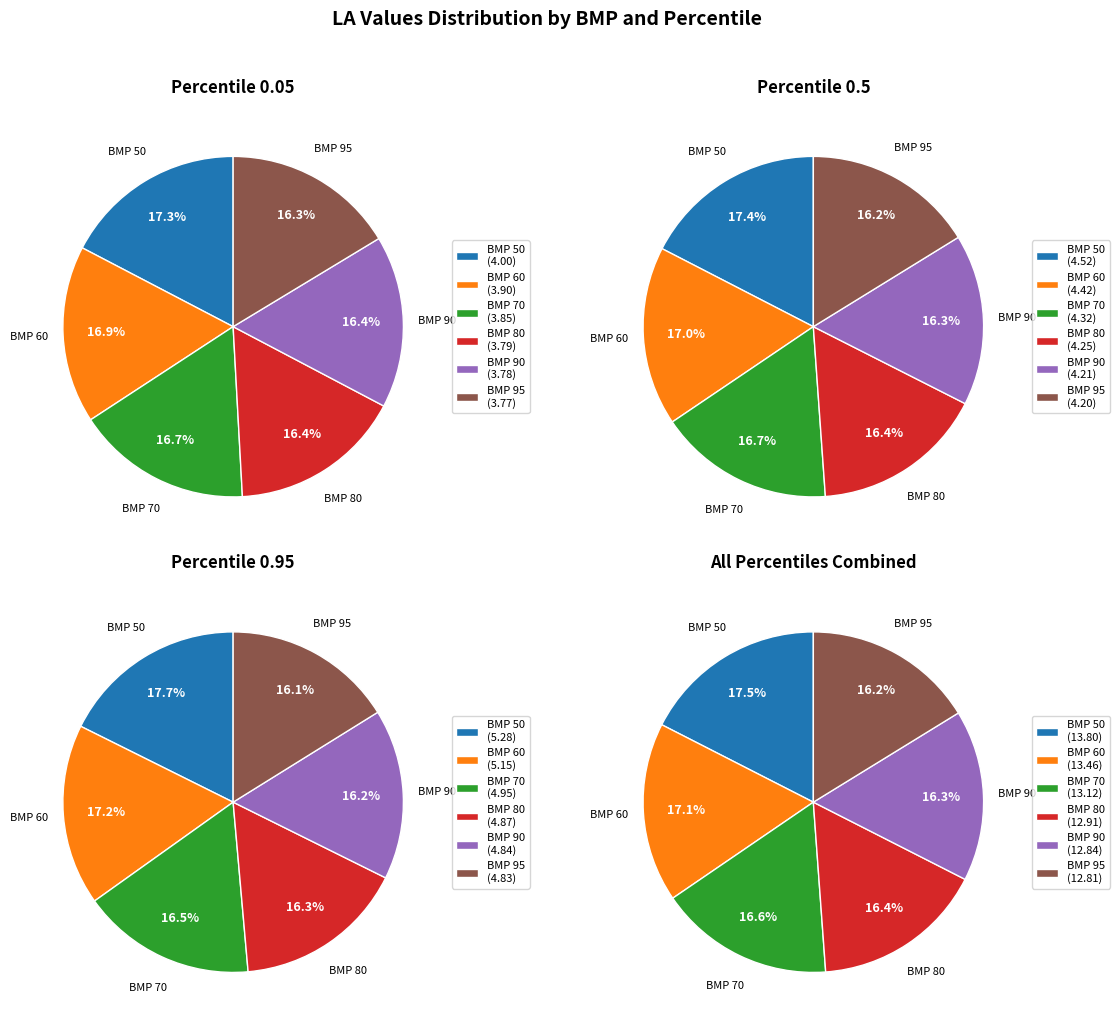

Which slice is the smallest?

95